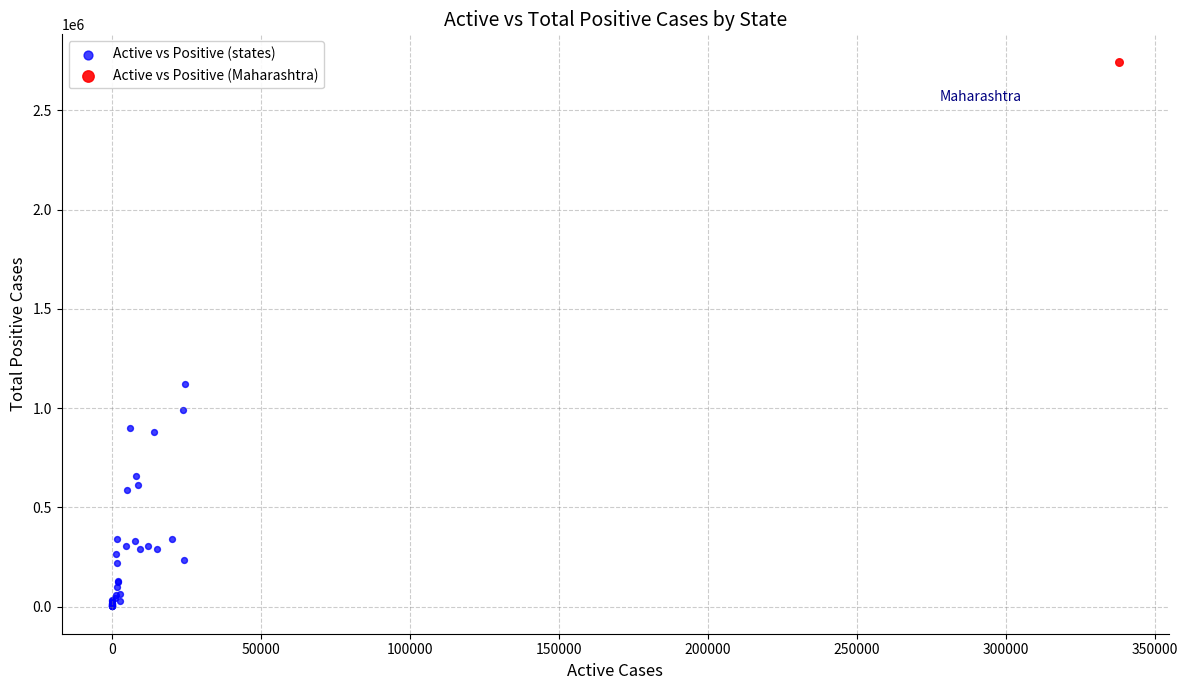

What are all the series names shown in the legend?

Active vs Positive (states), Active vs Positive (Maharashtra)